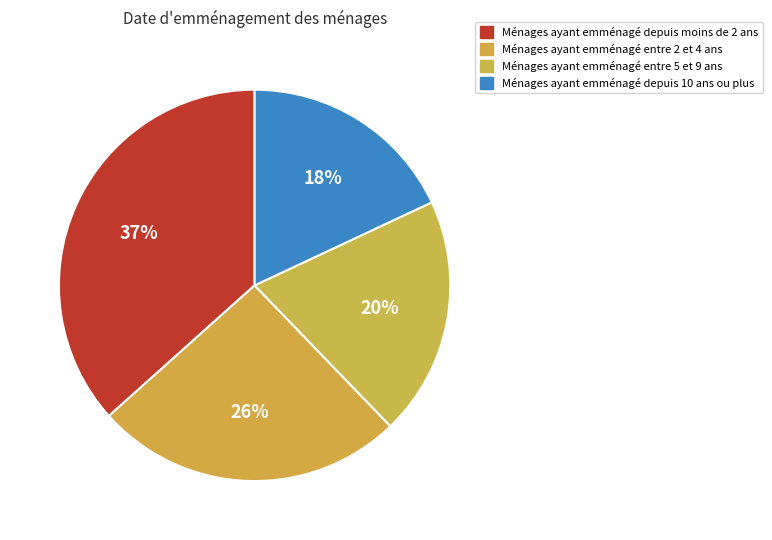

Count the number of slices in the pie.

4